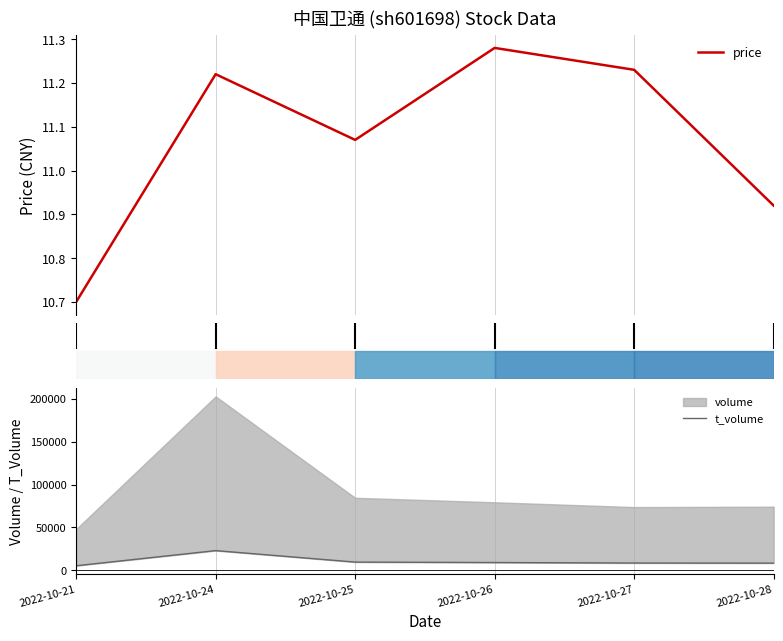

Which series changed the most between 2022-10-21 and 2022-10-26?

t_volume